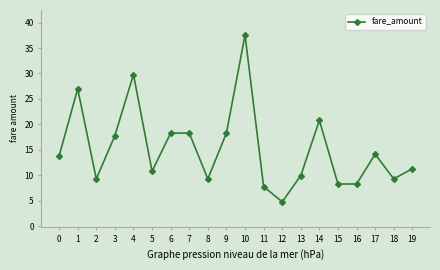

True or false: the data shows 4.8 at 12.

True